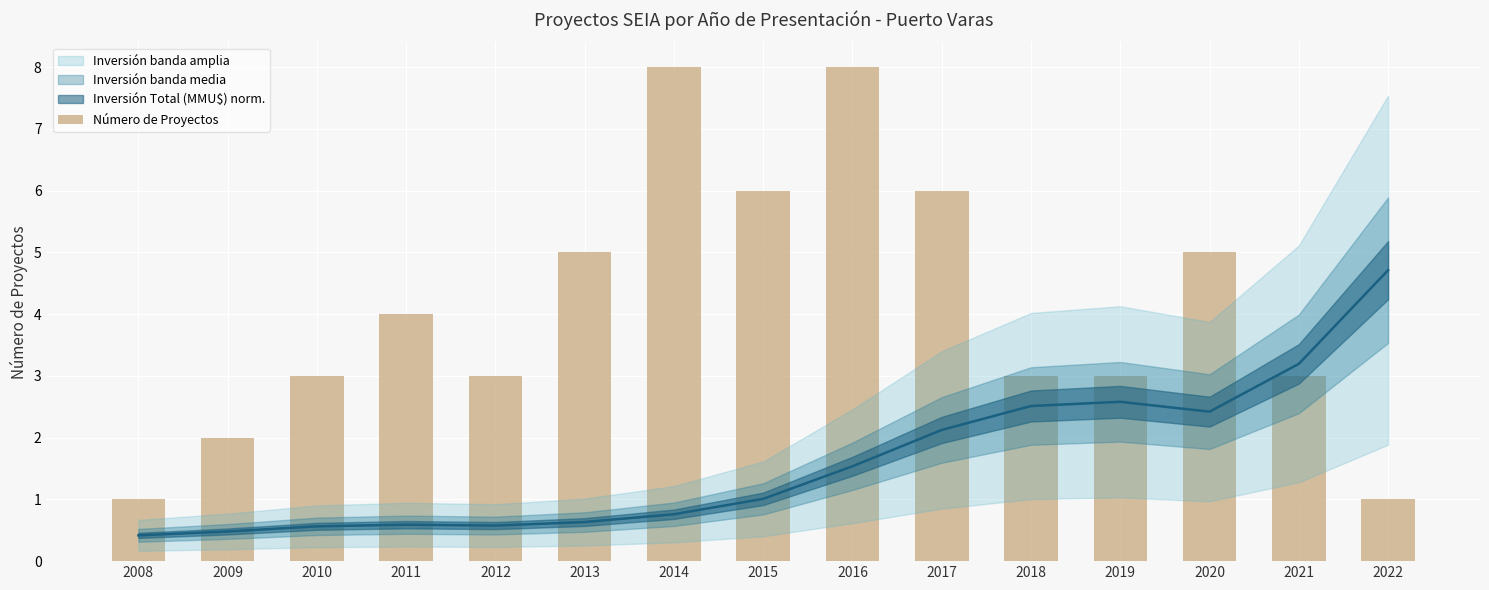

Reading left to right, what are all the values shown in this chart?

2008=1	2009=2	2010=3	2011=4	2012=3	2013=5	2014=8	2015=6	2016=8	2017=6	2018=3	2019=3	2020=5	2021=3	2022=1